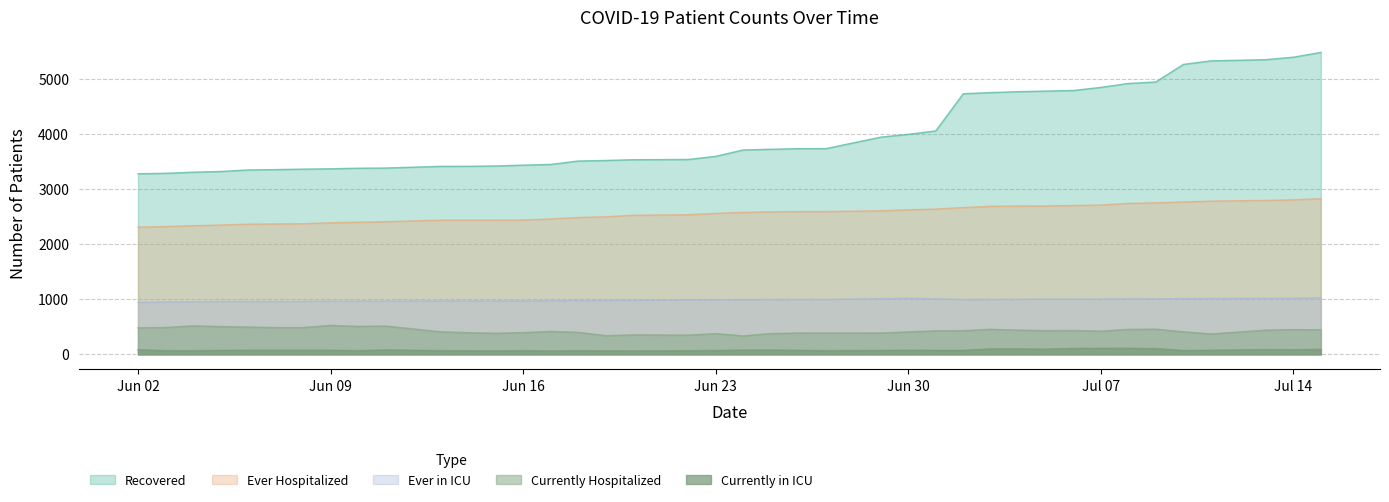

How many data points in Currently Hospitalized are above 430?

18